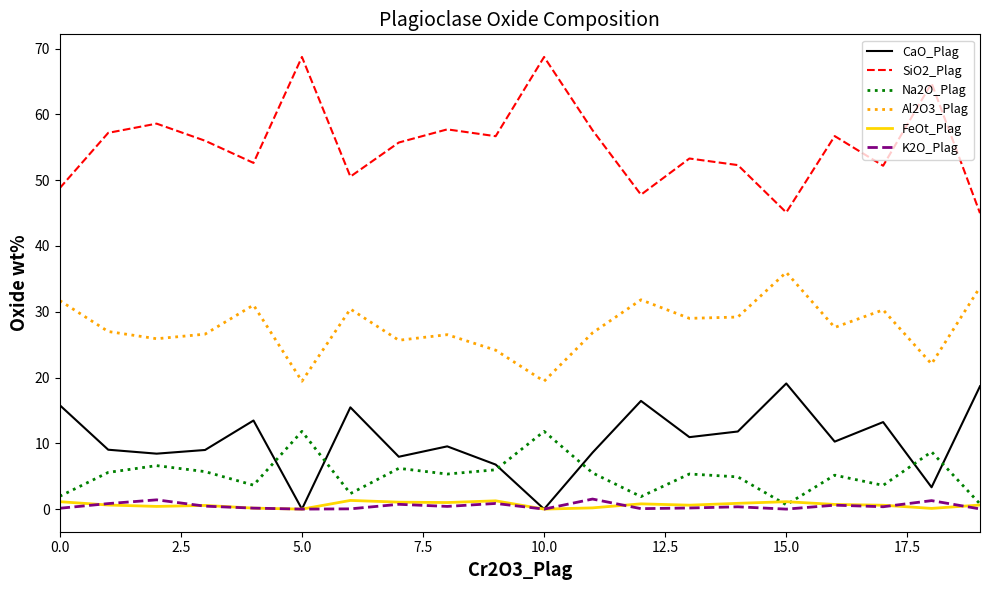

Which series has the widest spread of values?

SiO2_Plag